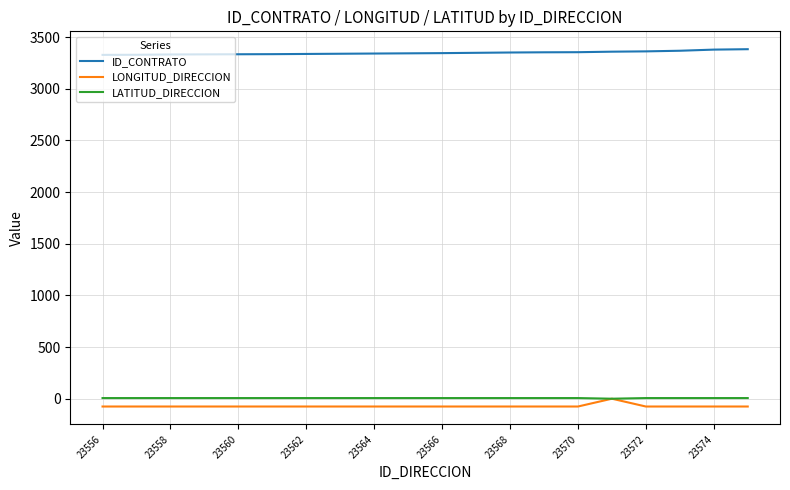

What are all the series names shown in the legend?

ID_CONTRATO, LONGITUD_DIRECCION, LATITUD_DIRECCION